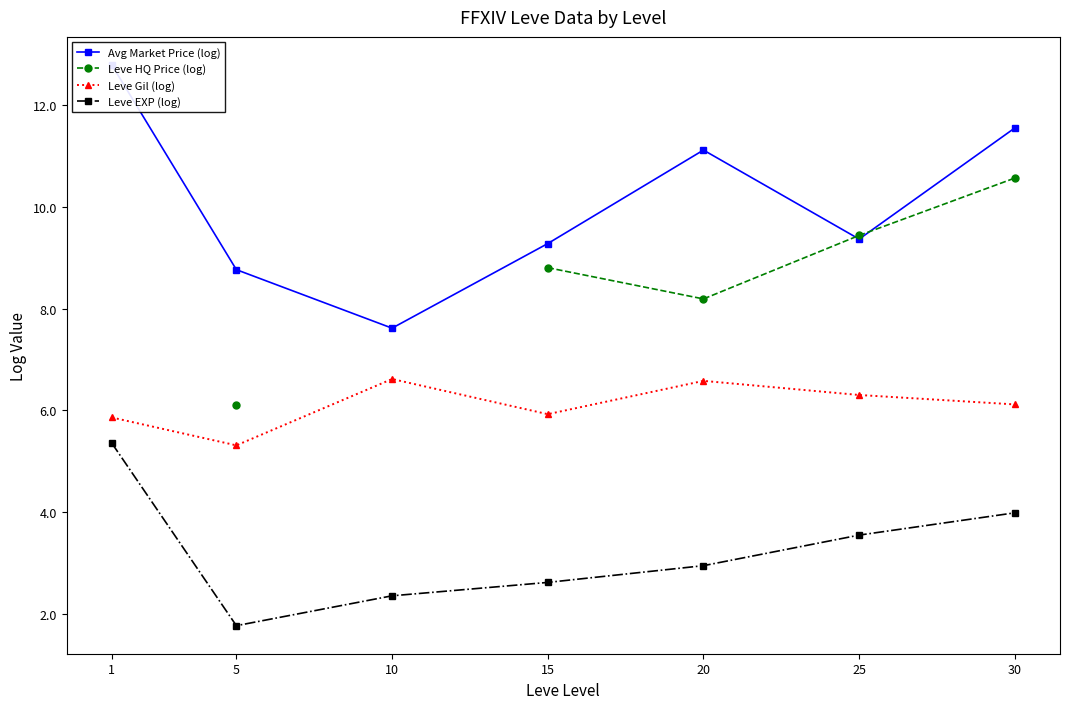

At which category does the chart reach its peak across all series?

1